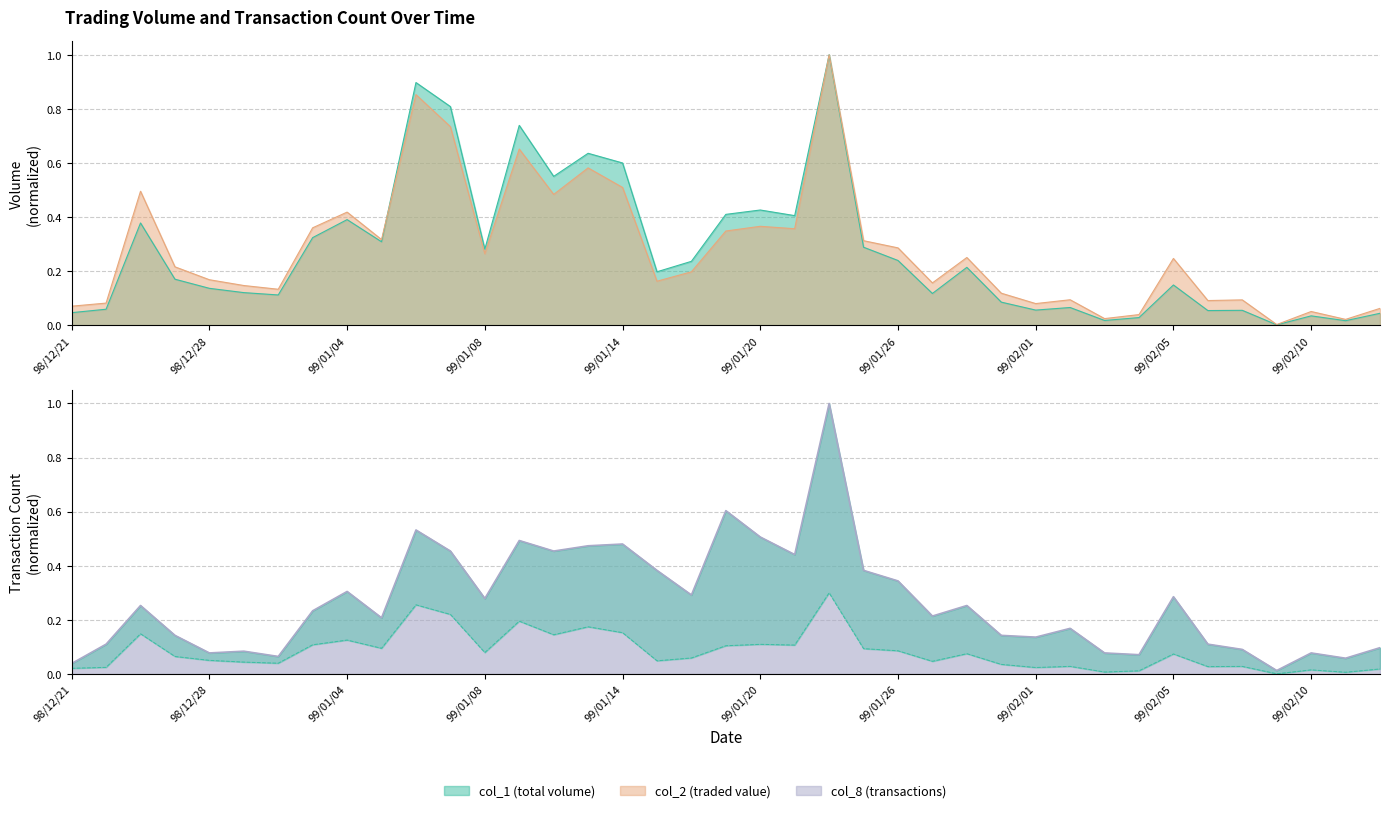

What is the spread (max minus min) of values at 98/12/29?

0.1